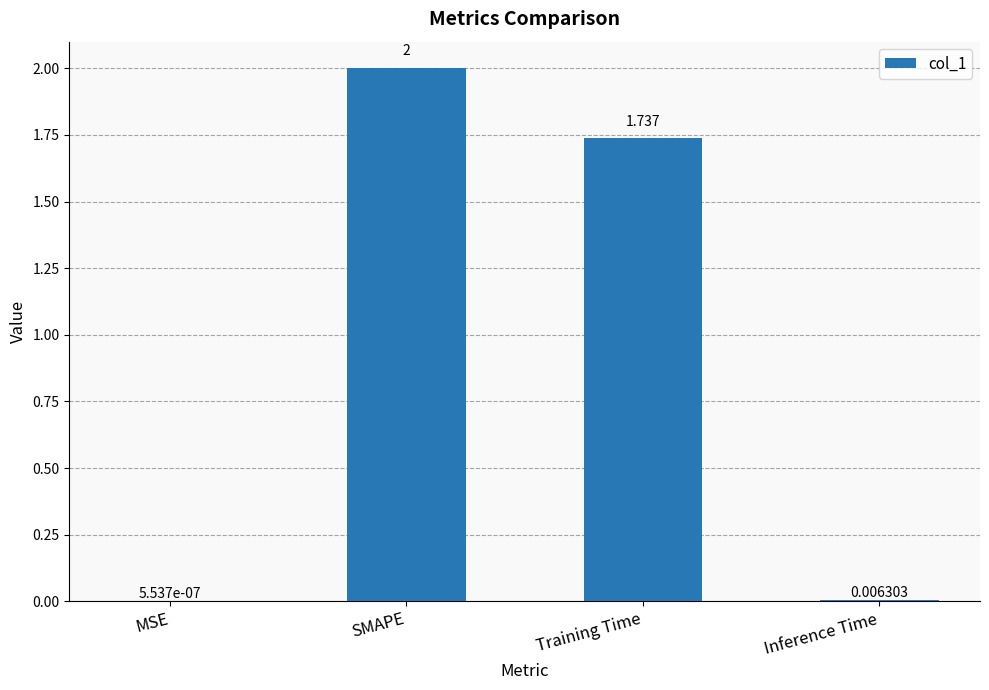

Which category has the highest value across all series?

SMAPE